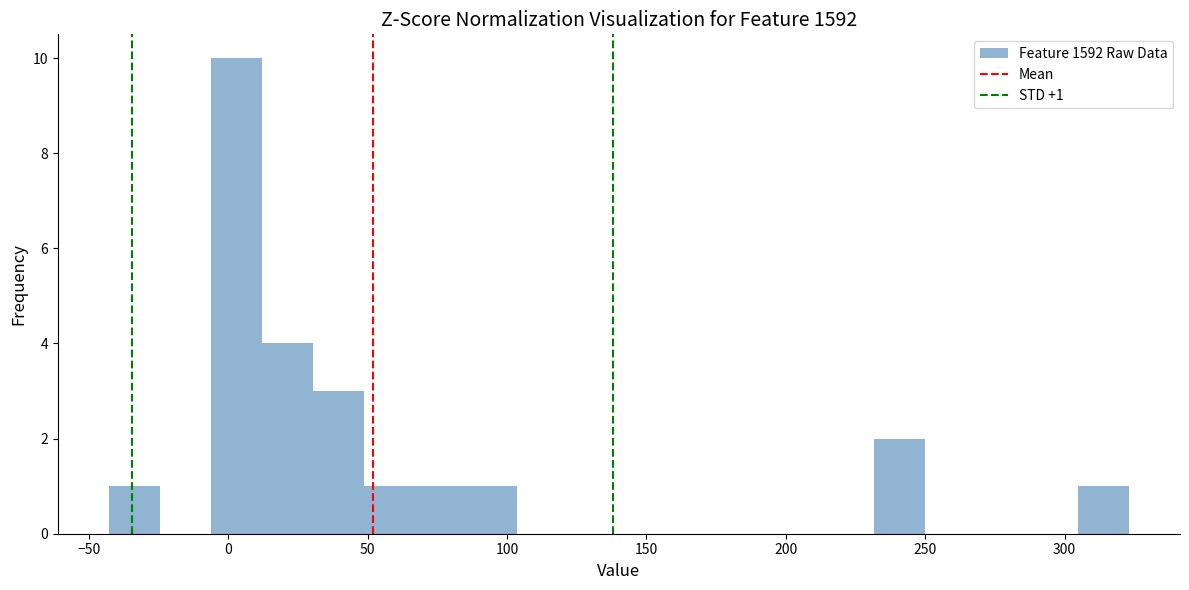

Read against the x-axis, roughly where is the centre of the tallest bar?

5